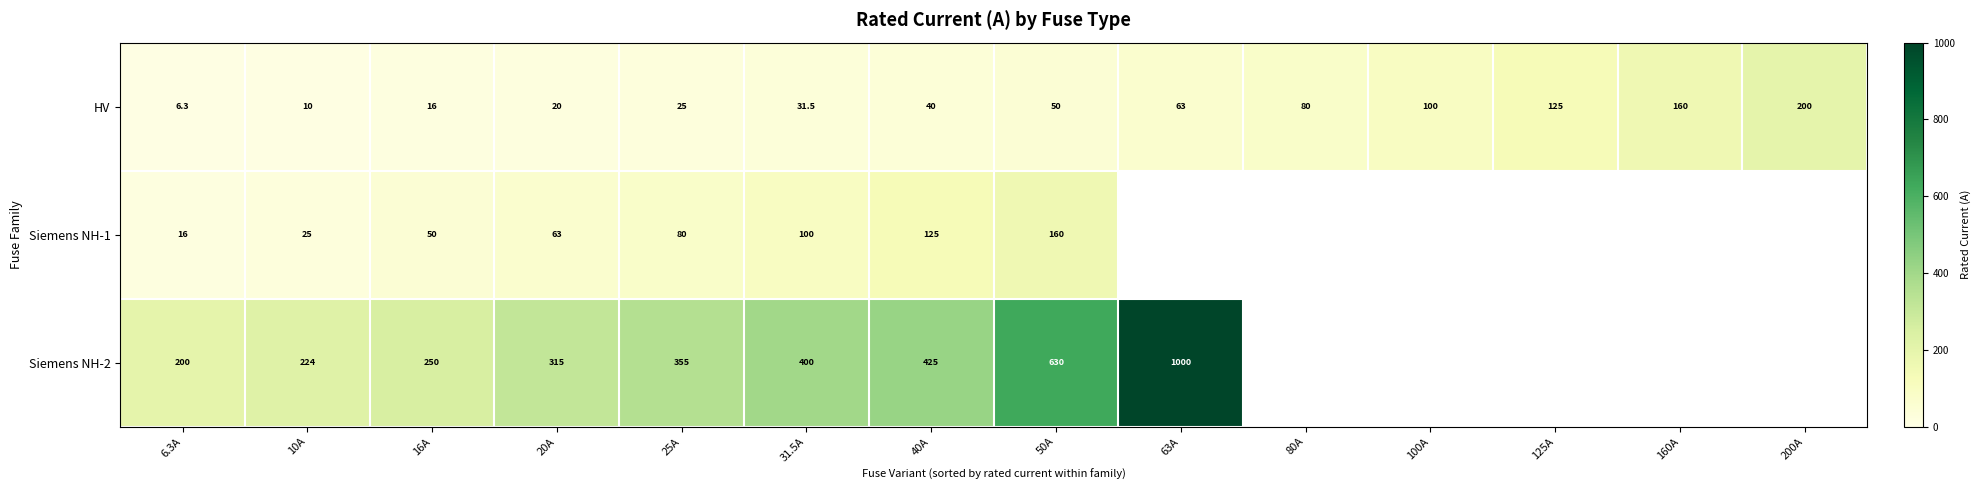

What value does the HV series have at 16A?

16.0